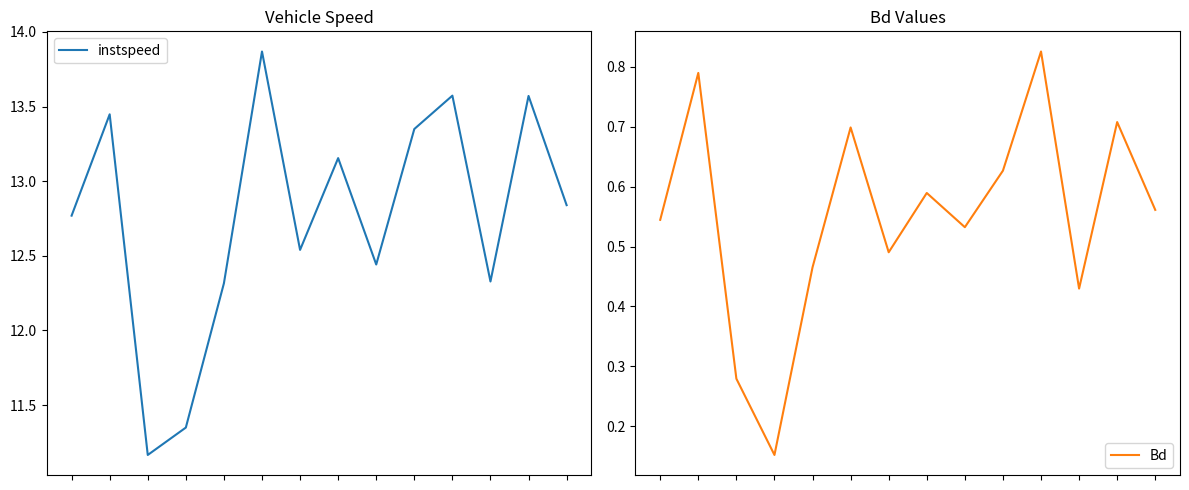

Read the instspeed value at 11.

12.3